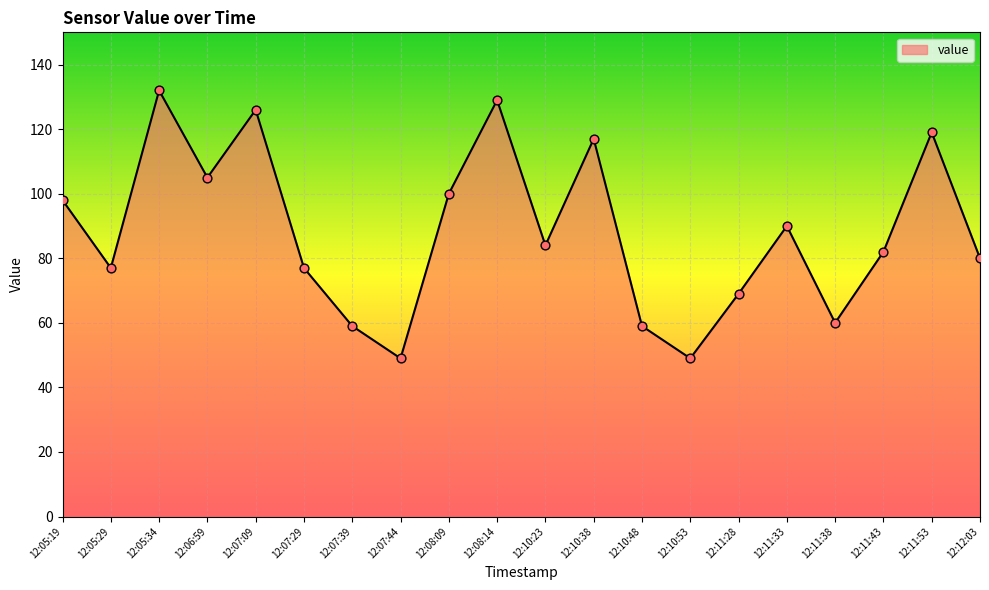

Between 12:05:34 and 12:10:48, which is larger?

12:05:34